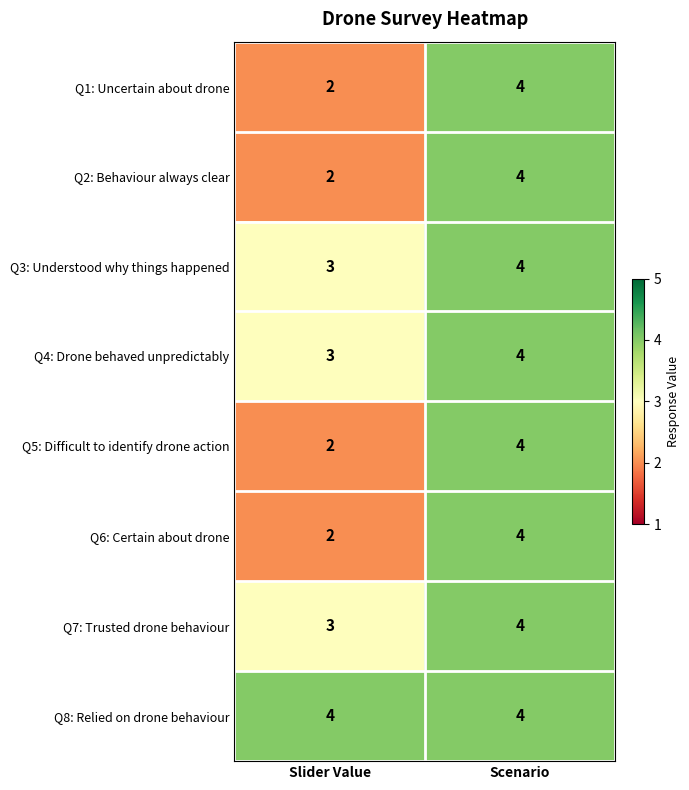

What is the sum of the Q3: Understood why things happened values at Scenario and Slider Value?

7